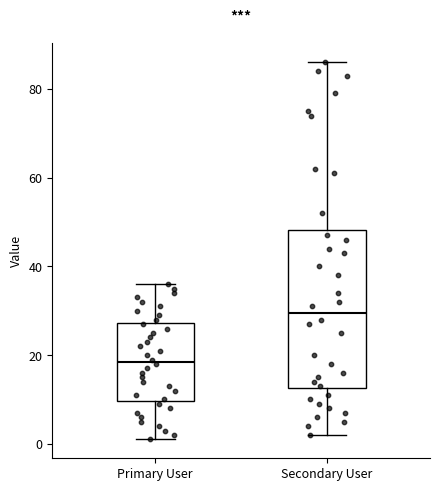

Where does the median line of the box for Primary User sit on the y-axis? The values are not printed on the chart, so give them approximately, as read against the axis.

18